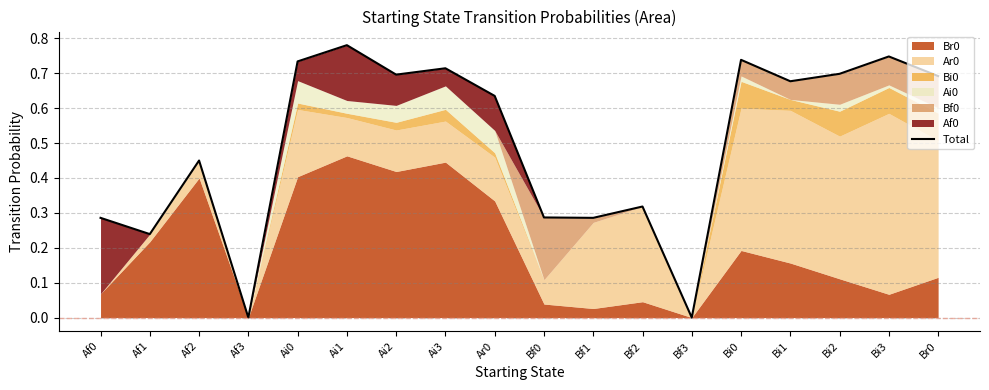

What is the greatest value displayed?

0.8